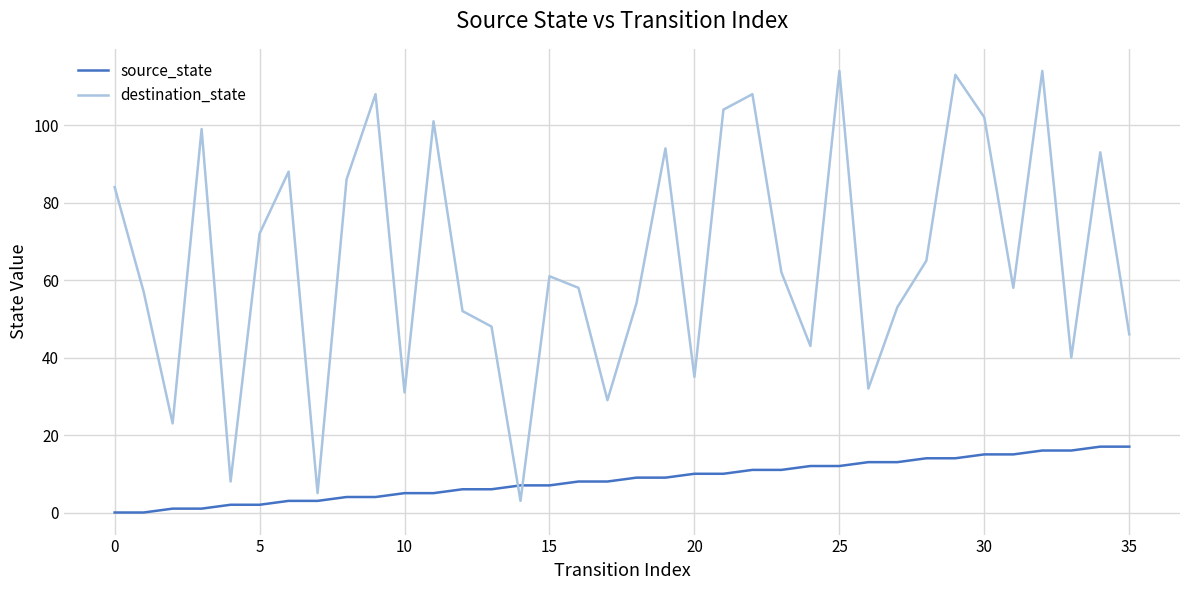

How many times do destination_state and source_state cross each other?

2